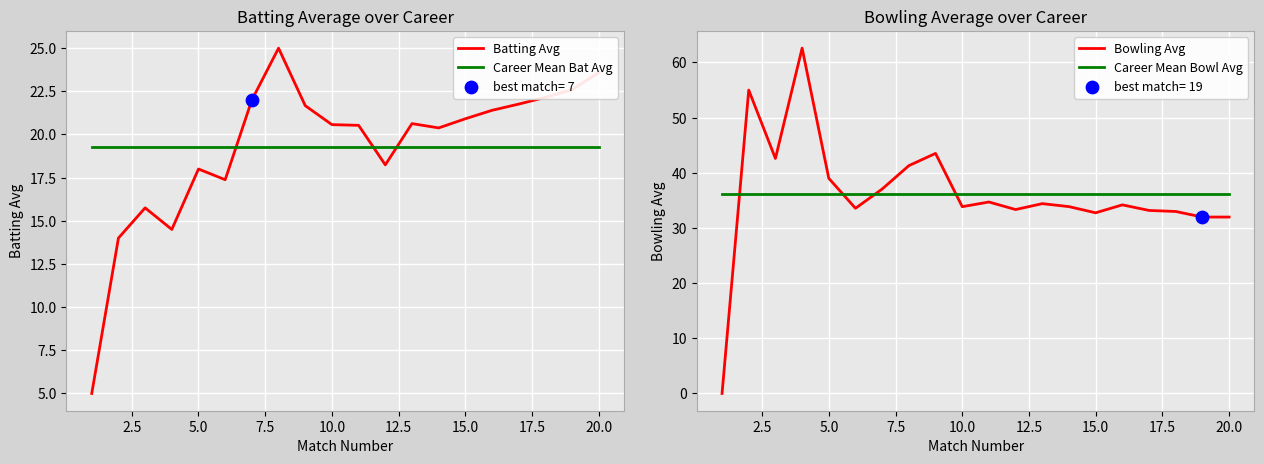

What is the highest value of the Batting Avg series?

25.0